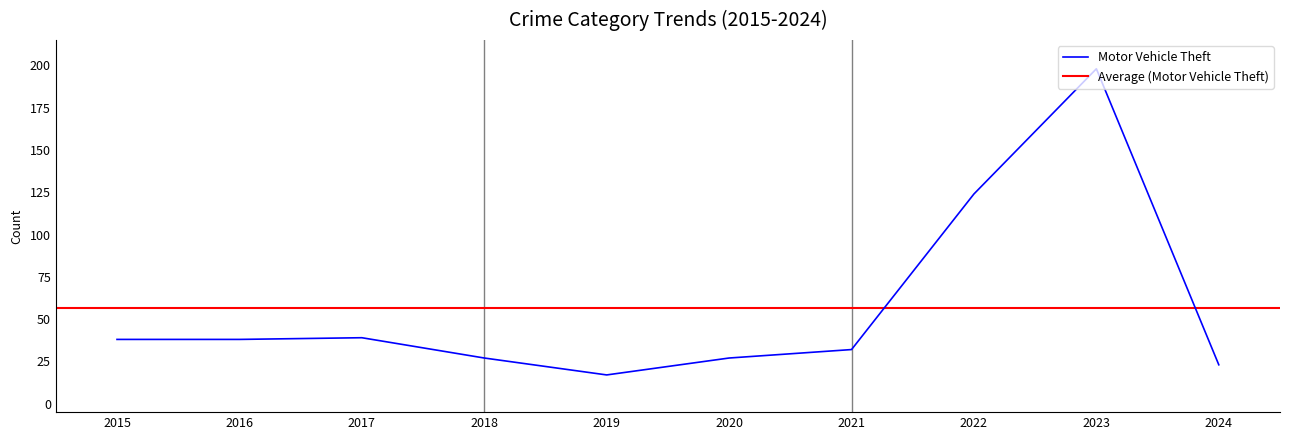

At which label does Motor Vehicle Theft reach its peak?

2023